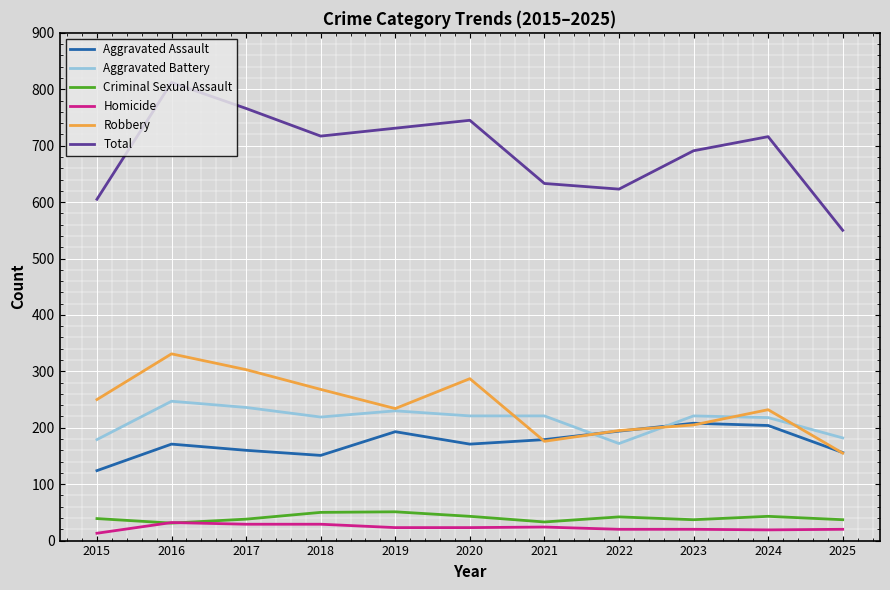

What is the minimum value for Aggravated Battery?

172